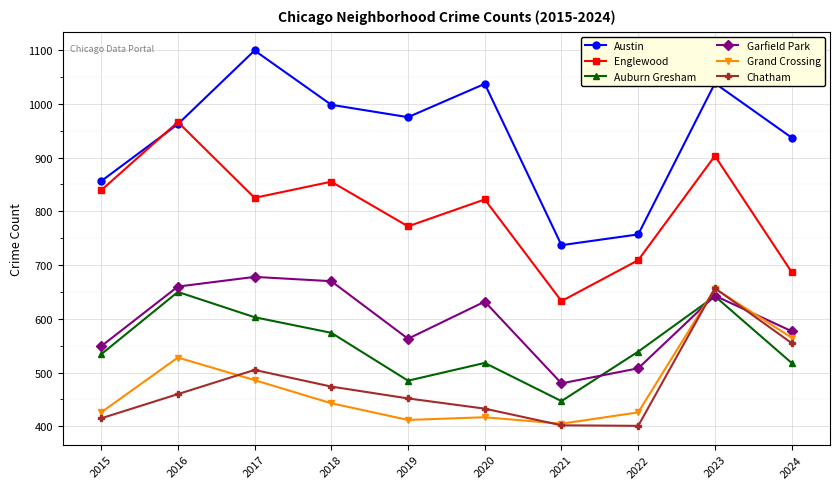

Is the value of Englewood at 2019 greater than the value of Auburn Gresham at 2023?

Yes